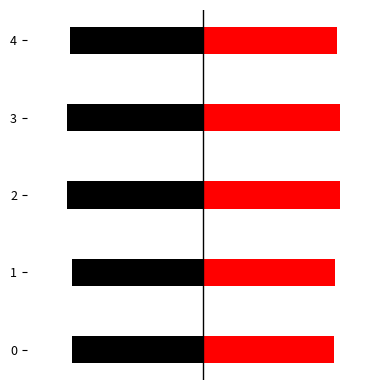

What position from the right is 0.0?

2